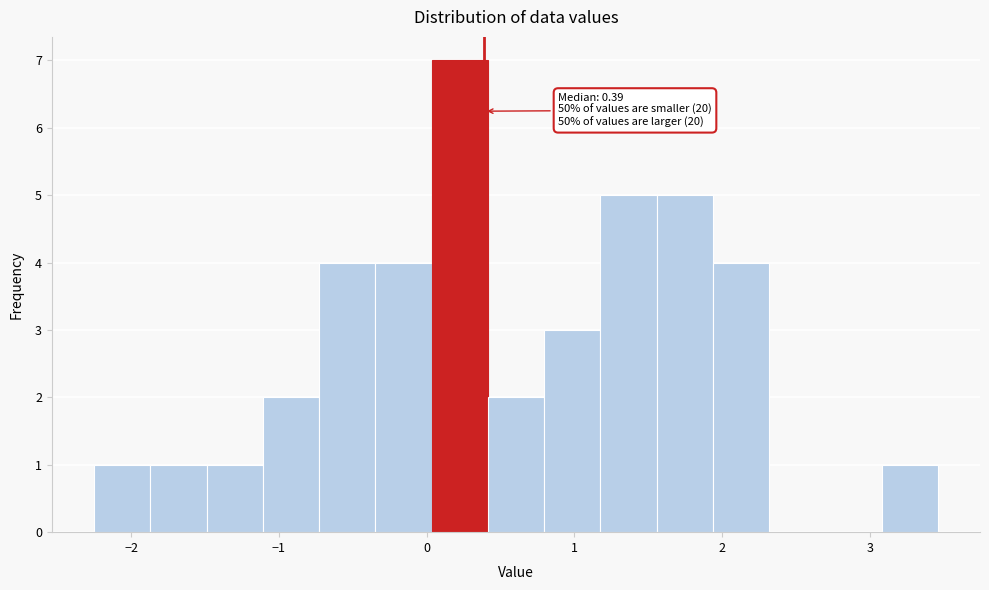

Read against the x-axis, roughly where is the centre of the tallest bar?

0.2